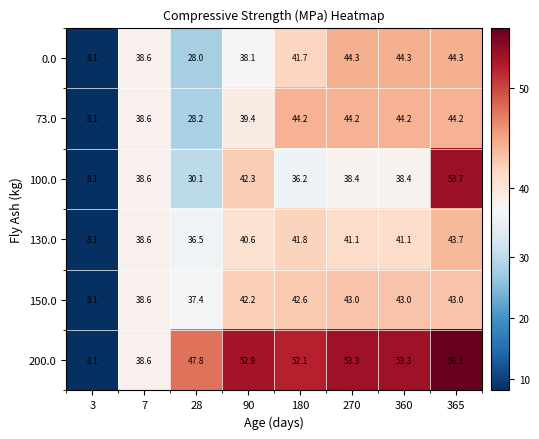

Which series has the widest spread of values?

200.0